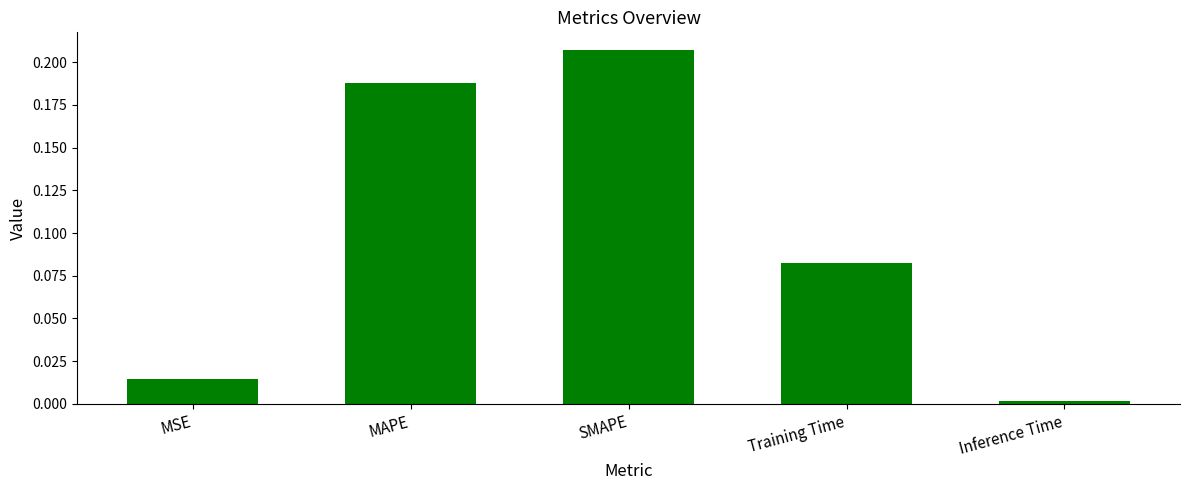

At which category does the chart reach its minimum across all series?

Inference Time